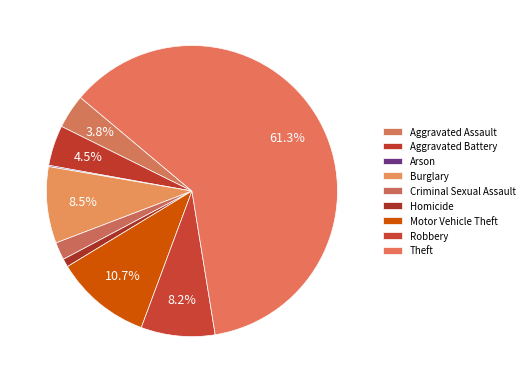

Rank the categories by value from highest to lowest.

Theft, Motor Vehicle Theft, Burglary, Robbery, Aggravated Battery, Aggravated Assault, Criminal Sexual Assault, Homicide, Arson